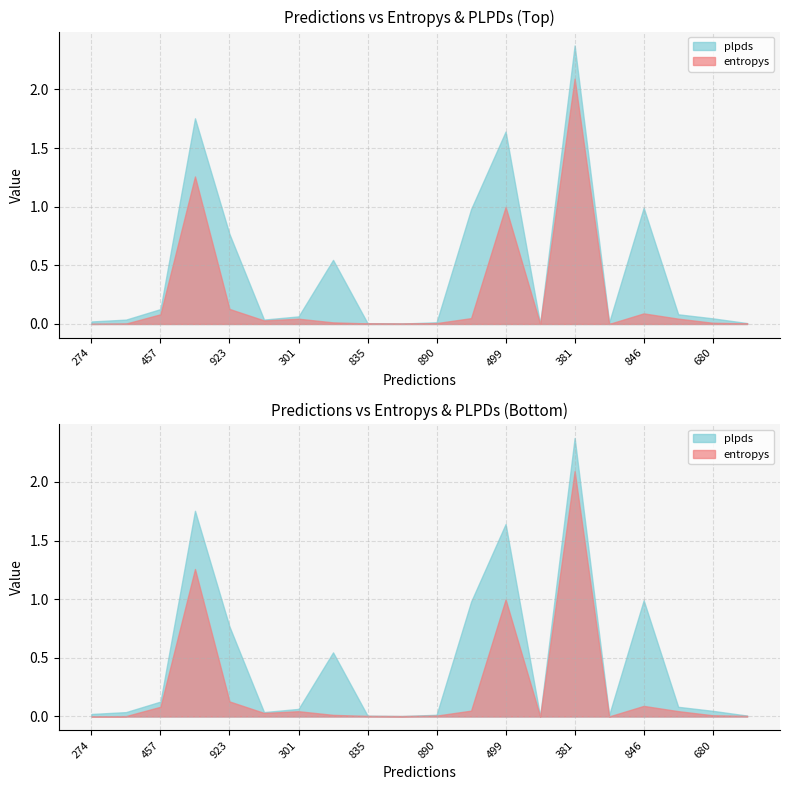

What are all the series names shown in the legend?

entropys, plpds